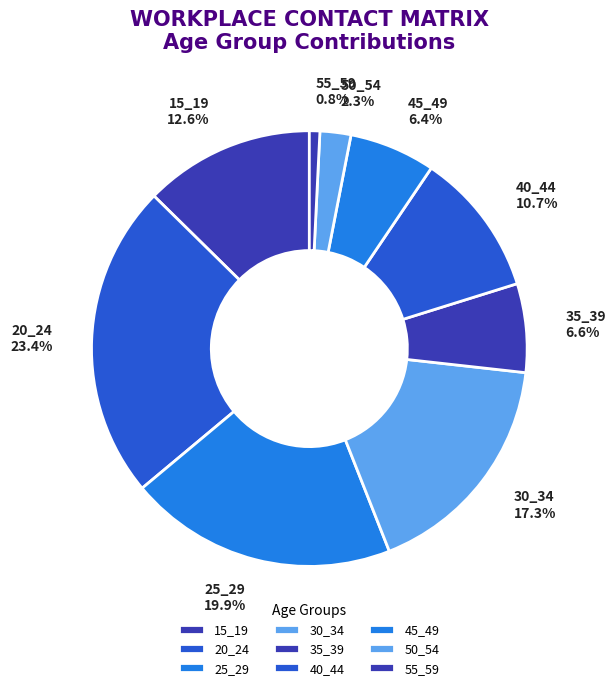

True or false: 50_54 accounts for 12% of the total.

False